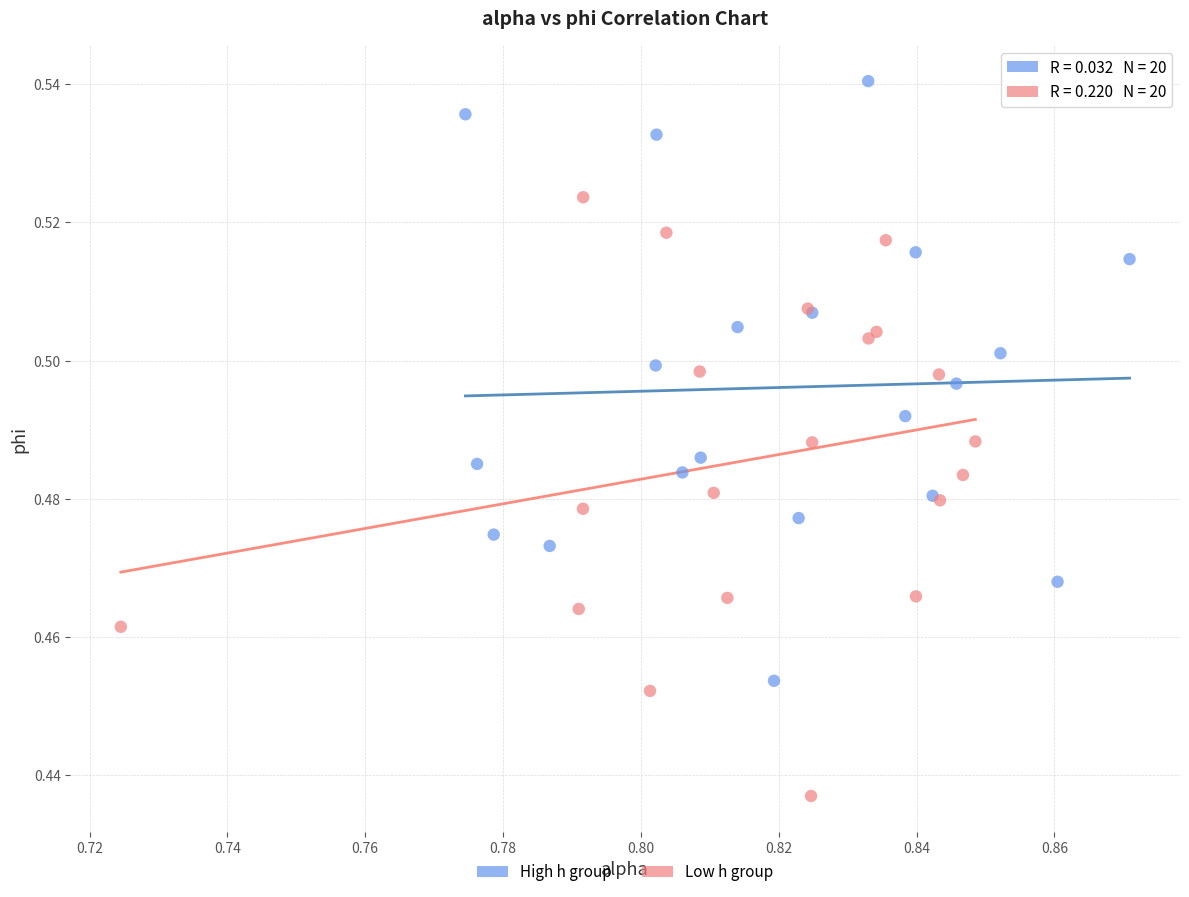

Which series contains the highest Y value?

High h group